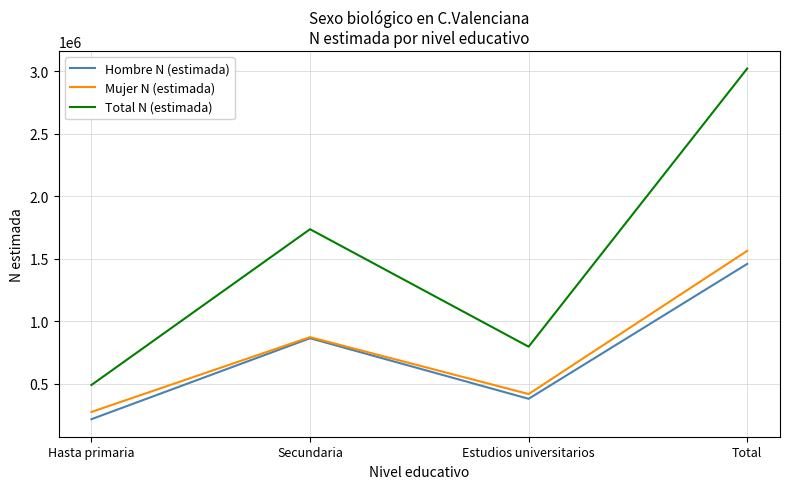

The Mujer N (estimada) series shows 416875 at Estudios universitarios. True or false?

True